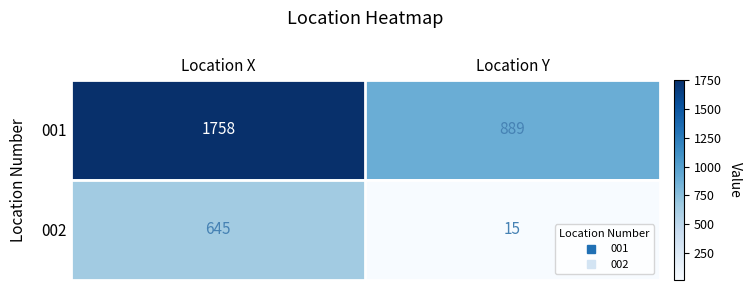

What is the average value of the 001 series?

1324